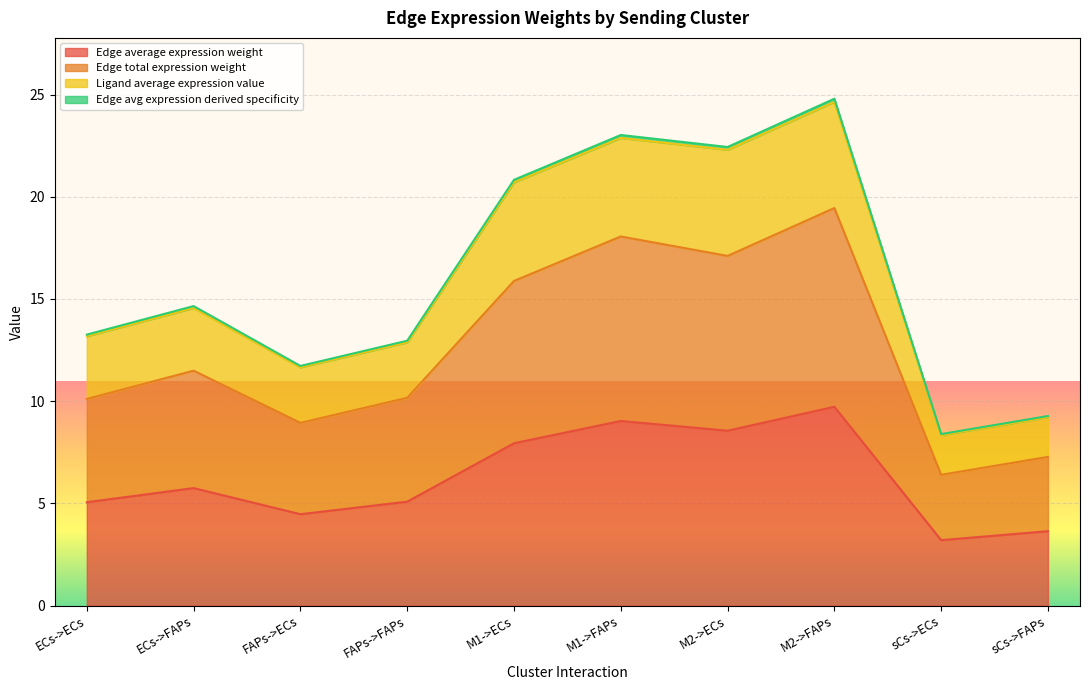

True or false: Edge avg expression derived specificity and Edge average expression weight cross at least once.

False